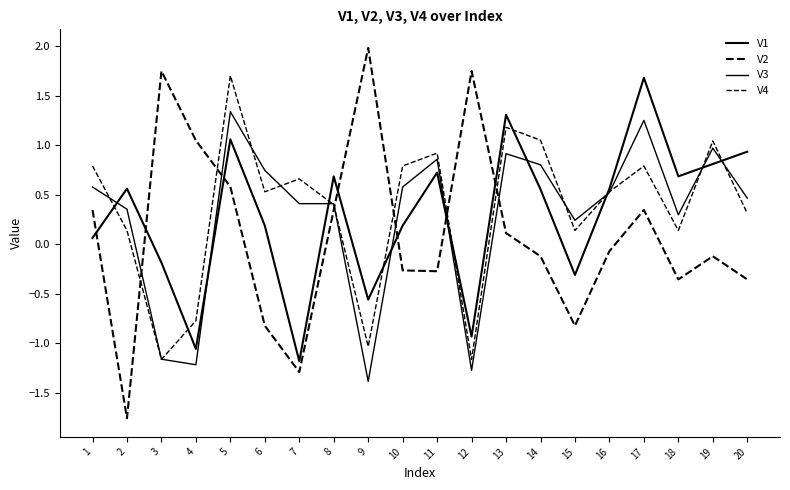

Reading left to right, what are all the values shown in this chart?

V1: 0.1	0.6	-0.2	-1.1	1.1	0.2	-1.2	0.7	-0.6	0.2	0.7	-0.9	1.3	0.6	-0.3	0.6	1.7	0.7	0.8	0.9
V2: 0.3	-1.8	1.8	1.0	0.6	-0.8	-1.3	0.3	2.0	-0.3	-0.3	1.8	0.1	-0.1	-0.8	-0.1	0.3	-0.4	-0.1	-0.4
V3: 0.6	0.4	-1.2	-1.2	1.3	0.7	0.4	0.4	-1.4	0.6	0.9	-1.3	0.9	0.8	0.2	0.5	1.3	0.3	1.0	0.5
V4: 0.8	0.1	-1.2	-0.8	1.7	0.5	0.7	0.4	-1.0	0.8	0.9	-1.2	1.2	1.1	0.1	0.5	0.8	0.1	1.0	0.3